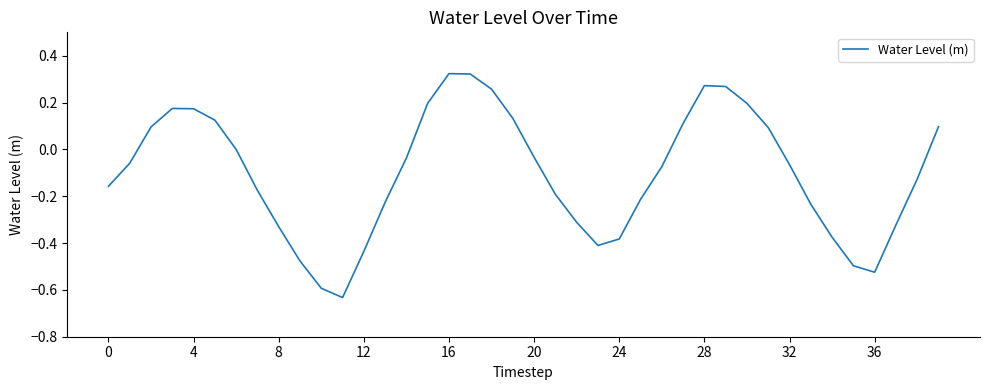

Does the chart have visible grid lines?

No